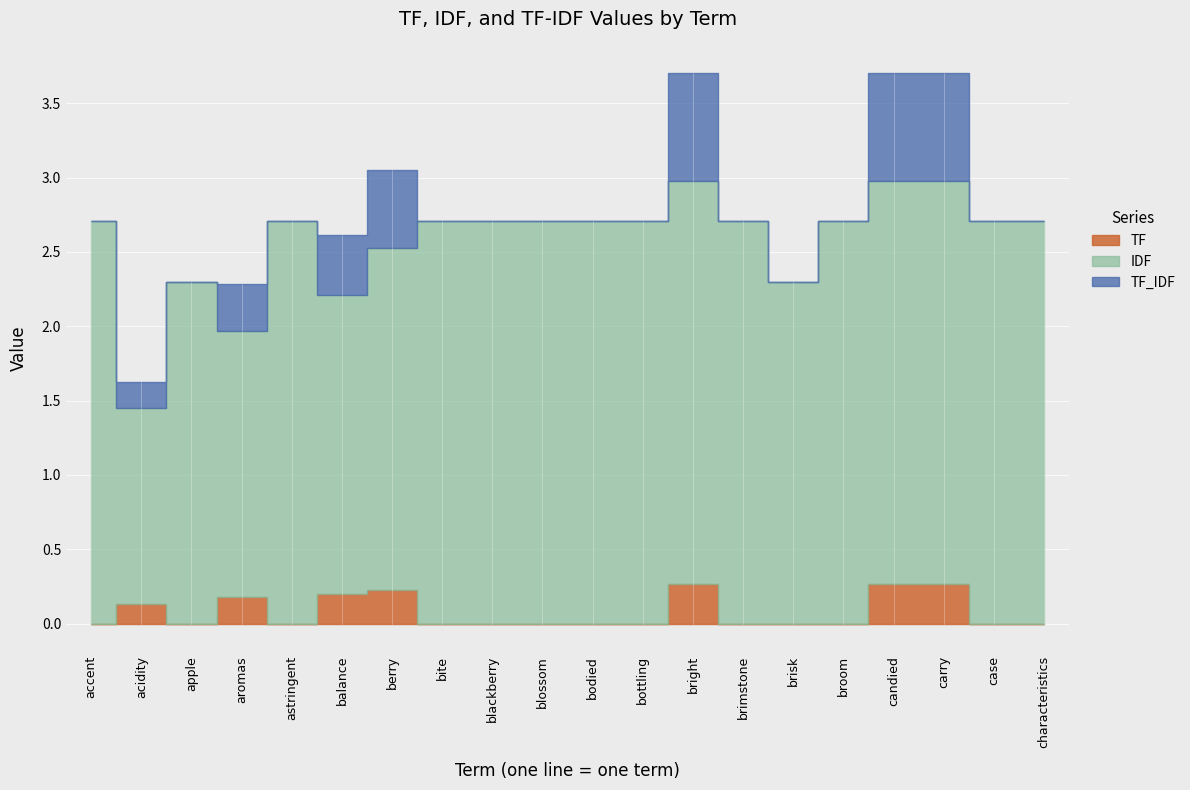

What is the label of the 14th point from the right?

berry